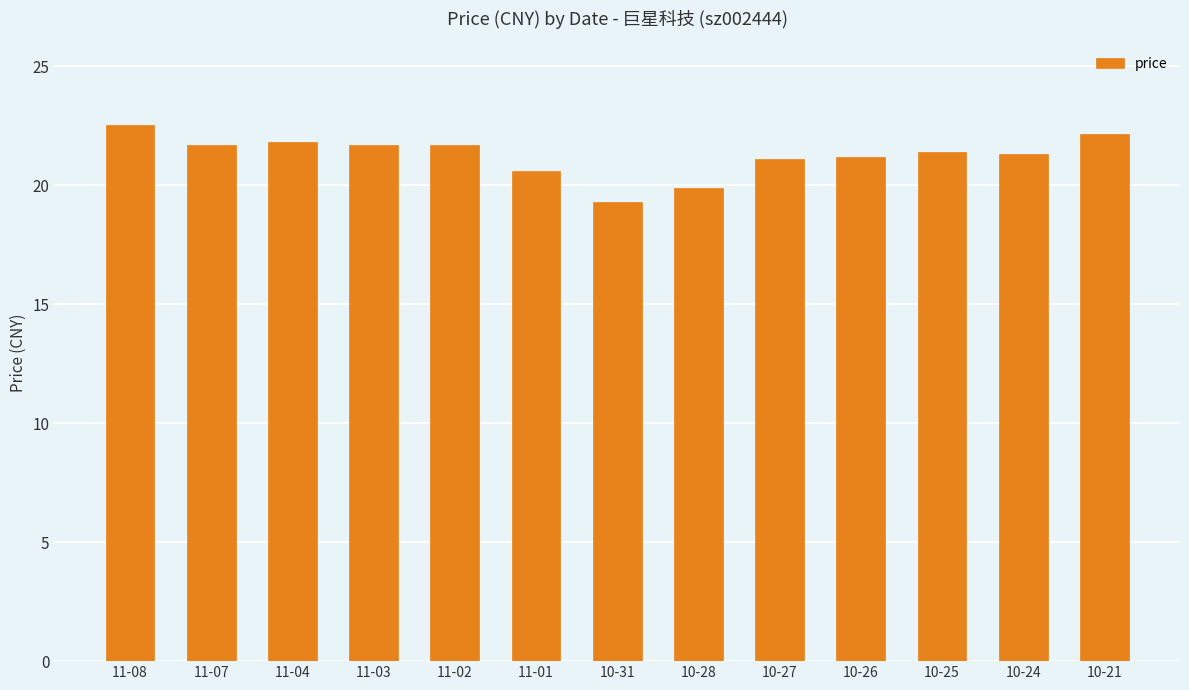

What position from the left is 10-28?

8